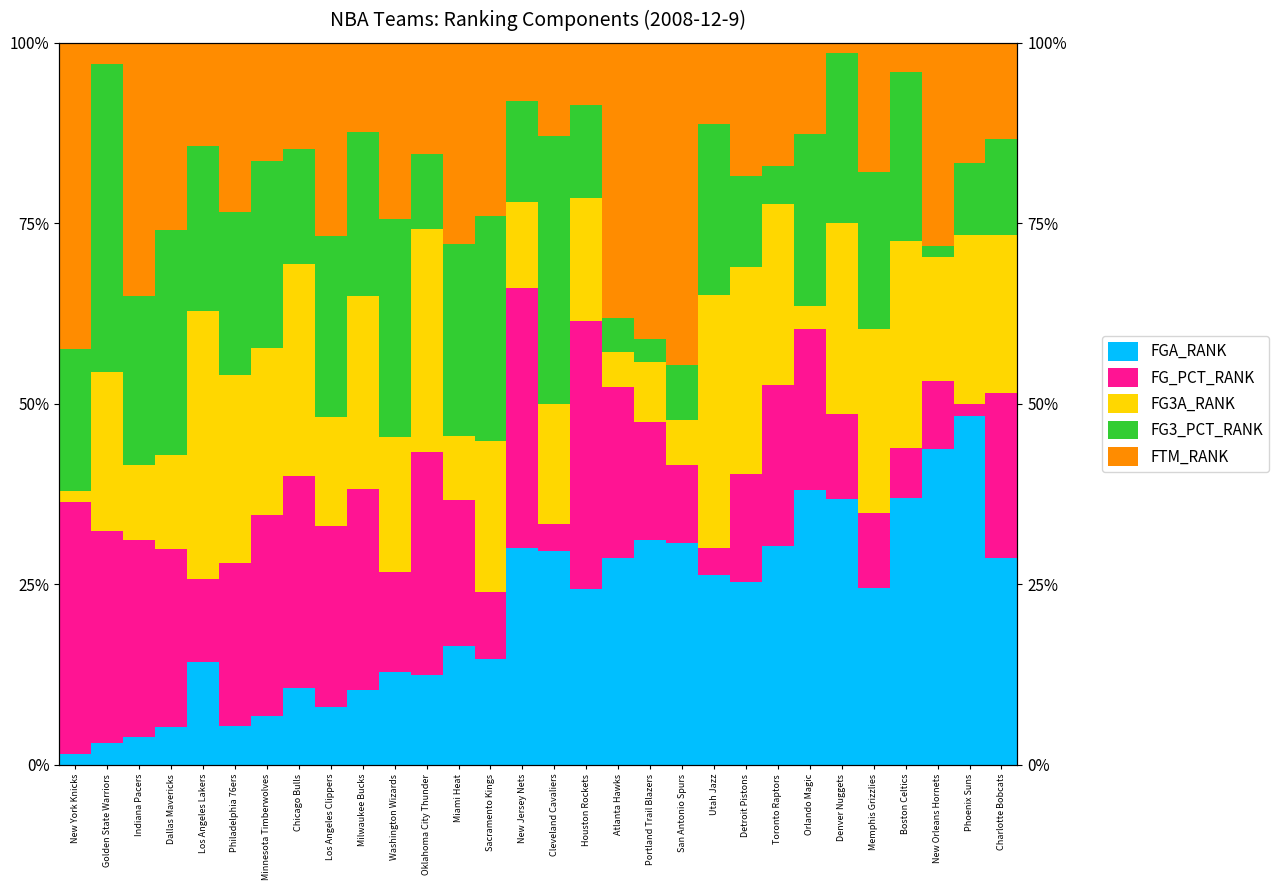

Reading right to left, list all the values displayed in this chart.

FGA_RANK: 28.6	48.3	43.8	37.0	24.5	36.8	38.1	30.3	25.3	26.2	30.8	31.1	28.6	24.3	29.6	30.0	14.6	16.5	12.4	12.8	10.3	8.0	10.7	6.7	5.4	14.3	5.2	3.9	2.9	1.5
FG_PCT_RANK: 22.9	1.7	9.4	6.8	10.4	11.8	22.2	22.4	14.9	3.8	10.8	16.4	23.8	37.1	3.7	36.0	9.4	20.3	30.9	14.0	27.8	25.0	29.3	27.9	22.5	11.4	24.7	27.3	29.4	34.8
FG3A_RANK: 21.9	23.3	17.2	28.8	25.5	26.5	3.2	25.0	28.7	35.0	6.2	8.2	4.8	17.1	16.7	12.0	20.8	8.9	30.9	18.6	26.8	15.2	29.3	23.1	26.1	37.1	13.0	10.4	22.1	1.5
FG3_PCT_RANK: 13.3	10.0	1.6	23.3	21.7	23.5	23.8	5.3	12.6	23.8	7.7	3.3	4.8	12.9	37.0	14.0	31.2	26.6	10.3	30.2	22.7	25.0	16.0	26.0	22.5	22.9	31.2	23.4	42.6	19.7
FTM_RANK: 13.3	16.7	28.1	4.1	17.9	1.5	12.7	17.1	18.4	11.2	44.6	41.0	38.1	8.6	13.0	8.0	24.0	27.8	15.5	24.4	12.4	26.8	14.7	16.3	23.4	14.3	26.0	35.1	2.9	42.4